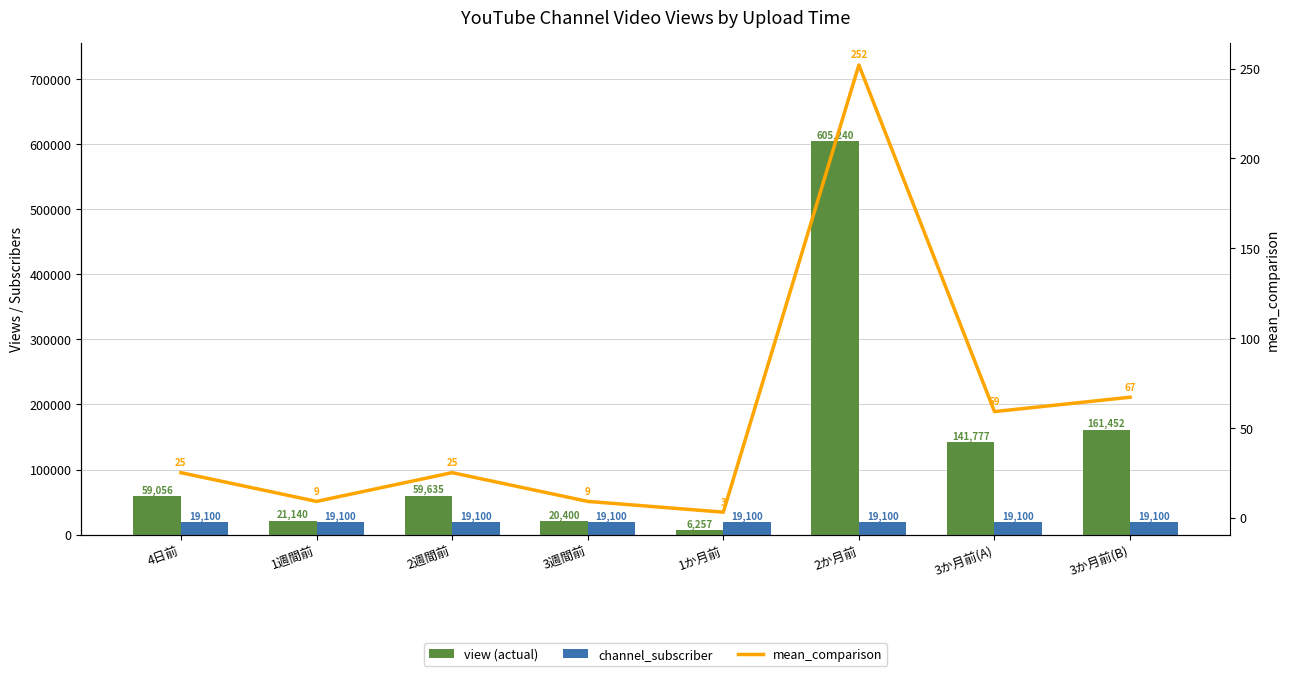

Between 2週間前 and 2か月前, which is larger?

2か月前